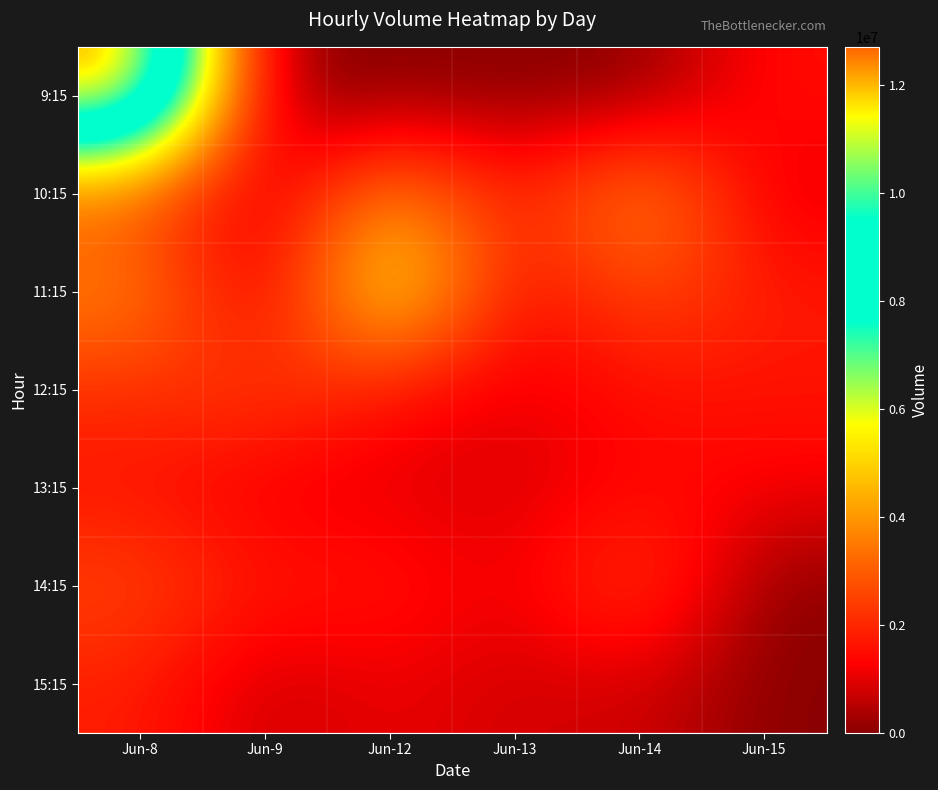

Reading left to right, list all the values displayed in this chart.

9:15: Jun-8=12714005	Jun-9=0	Jun-12=0	Jun-13=0	Jun-14=0	Jun-15=1527363
10:15: Jun-8=2743284	Jun-9=613998	Jun-12=4152379	Jun-13=1572474	Jun-14=4212758	Jun-15=934467
11:15: Jun-8=3811047	Jun-9=645094	Jun-12=6308857	Jun-13=1212682	Jun-14=2772230	Jun-15=1738820
12:15: Jun-8=2116948	Jun-9=2487546	Jun-12=1560170	Jun-13=997013	Jun-14=1548948	Jun-15=1651724
13:15: Jun-8=1588238	Jun-9=1055092	Jun-12=990213	Jun-13=847355	Jun-14=1401215	Jun-15=1227095
14:15: Jun-8=2577802	Jun-9=1653625	Jun-12=1701797	Jun-13=1012600	Jun-14=2656585	Jun-15=0
15:15: Jun-8=1828989	Jun-9=690205	Jun-12=1146729	Jun-13=762937	Jun-14=842044	Jun-15=0